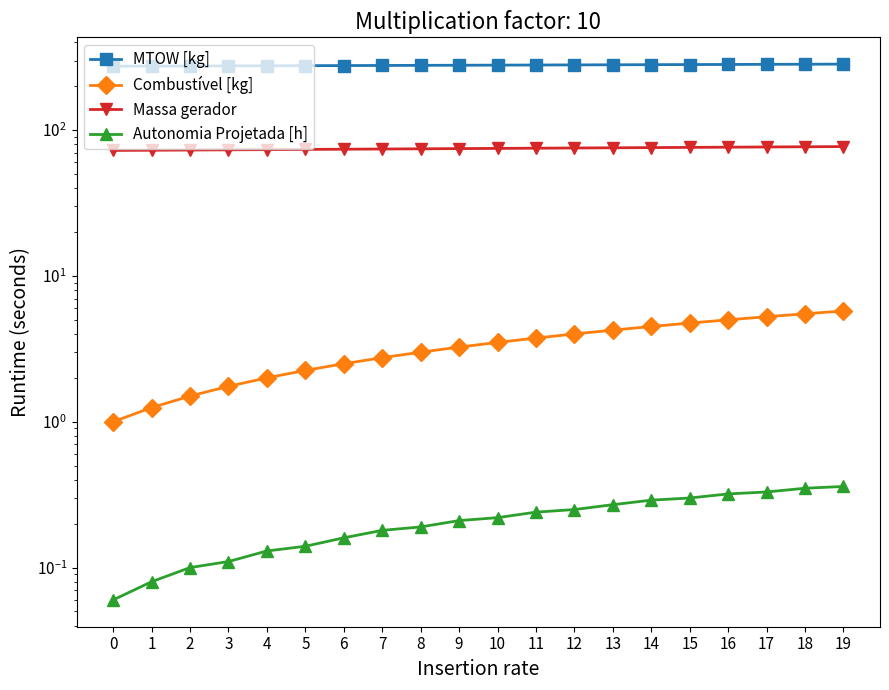

What is the average value of the Massa gerador series?

74.8